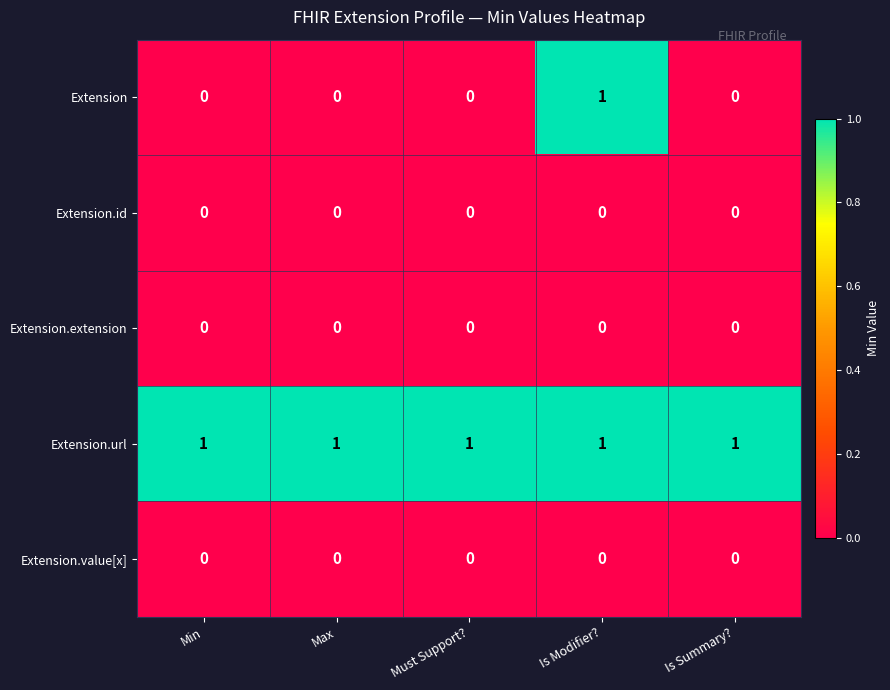

Reading left to right, list all the values displayed in this chart.

Extension: Min=0	Max=0	Must Support?=0	Is Modifier?=1	Is Summary?=0
Extension.id: Min=0	Max=0	Must Support?=0	Is Modifier?=0	Is Summary?=0
Extension.extension: Min=0	Max=0	Must Support?=0	Is Modifier?=0	Is Summary?=0
Extension.url: Min=1	Max=1	Must Support?=1	Is Modifier?=1	Is Summary?=1
Extension.value[x]: Min=0	Max=0	Must Support?=0	Is Modifier?=0	Is Summary?=0